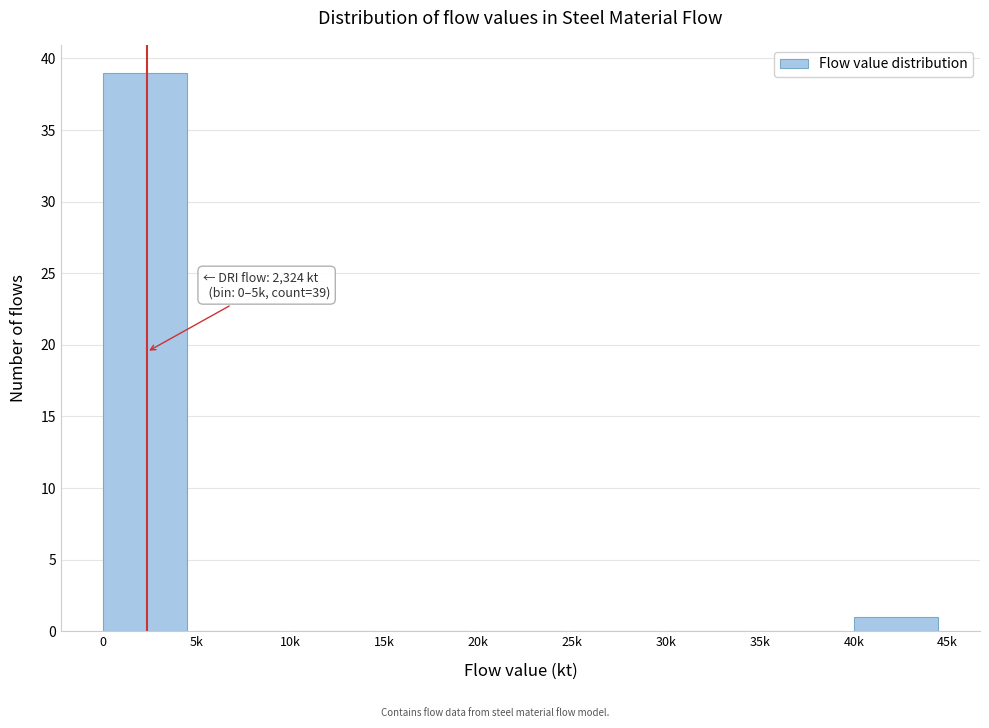

Reading left to right, what are all the values shown in this chart?

0=39	5k=0	10k=0	15k=0	20k=0	25k=0	30k=0	35k=0	40k=1